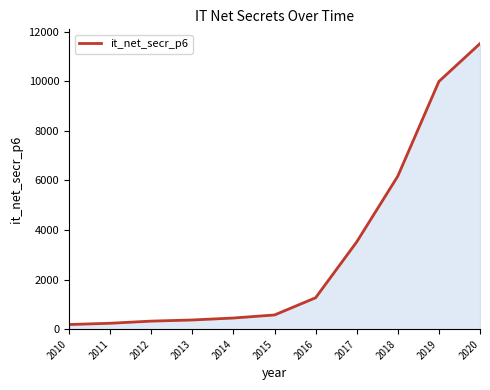

The value at 2019 is 9988.6. True or false?

True